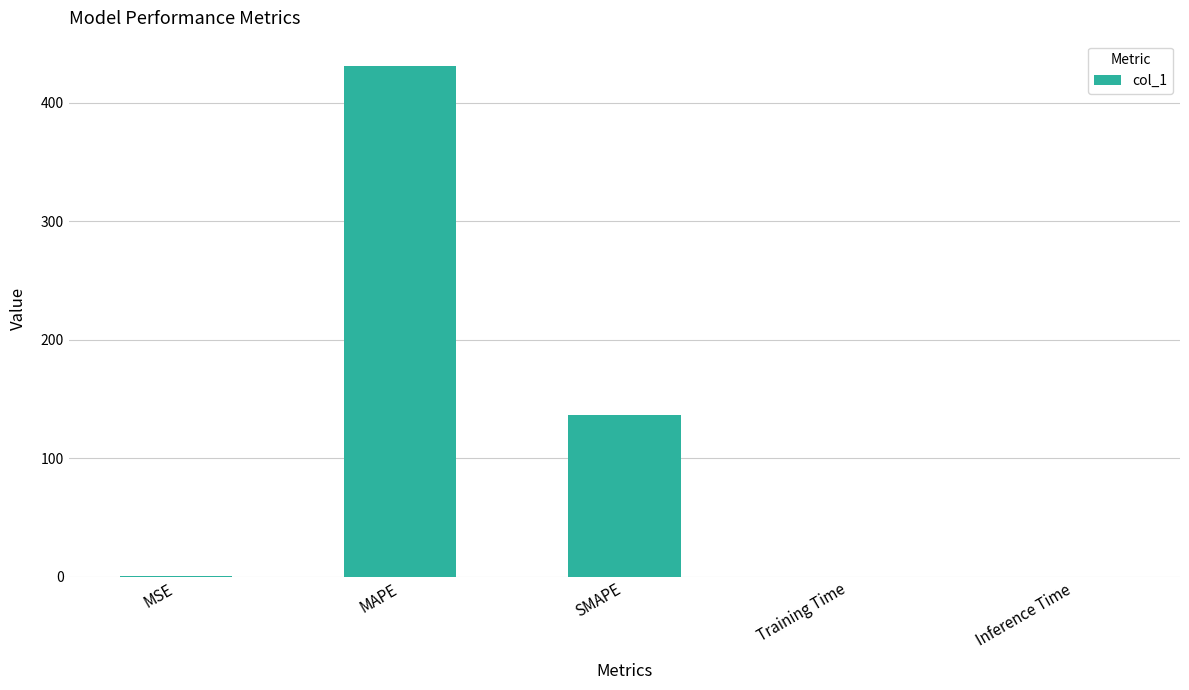

What is the sum of all values?

567.7